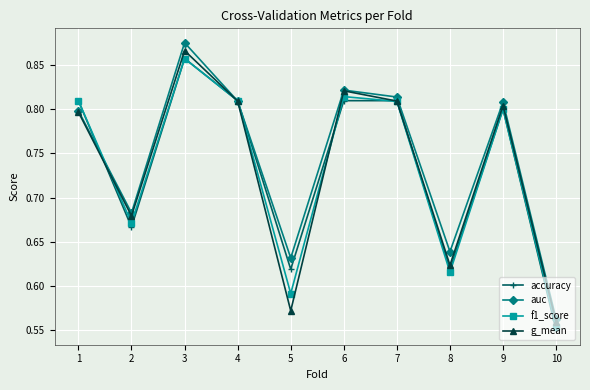

Which label corresponds to the smallest value in the chart?

10